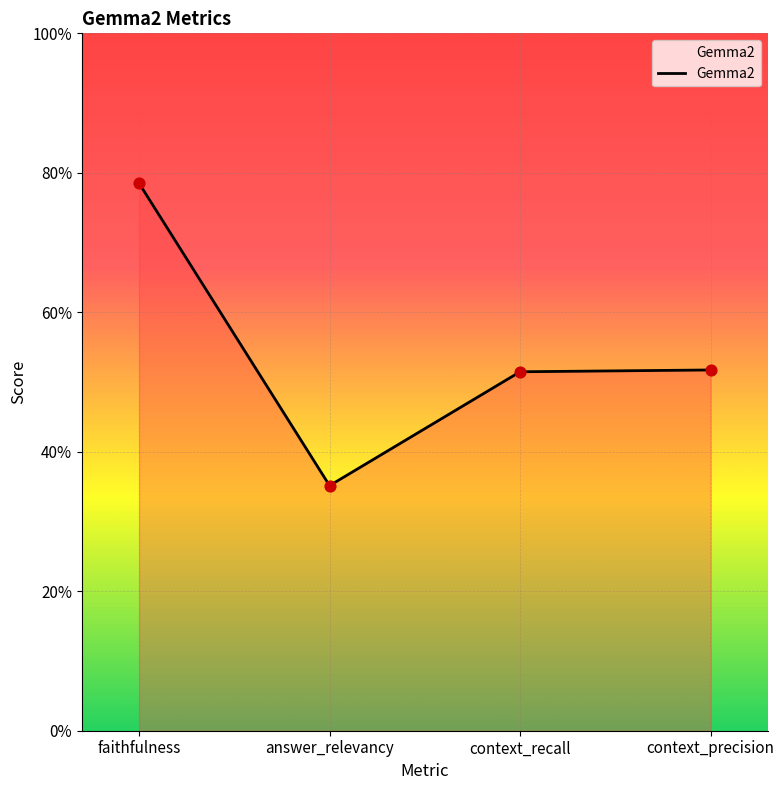

What is the change in value from faithfulness to answer_relevancy?

-0.4